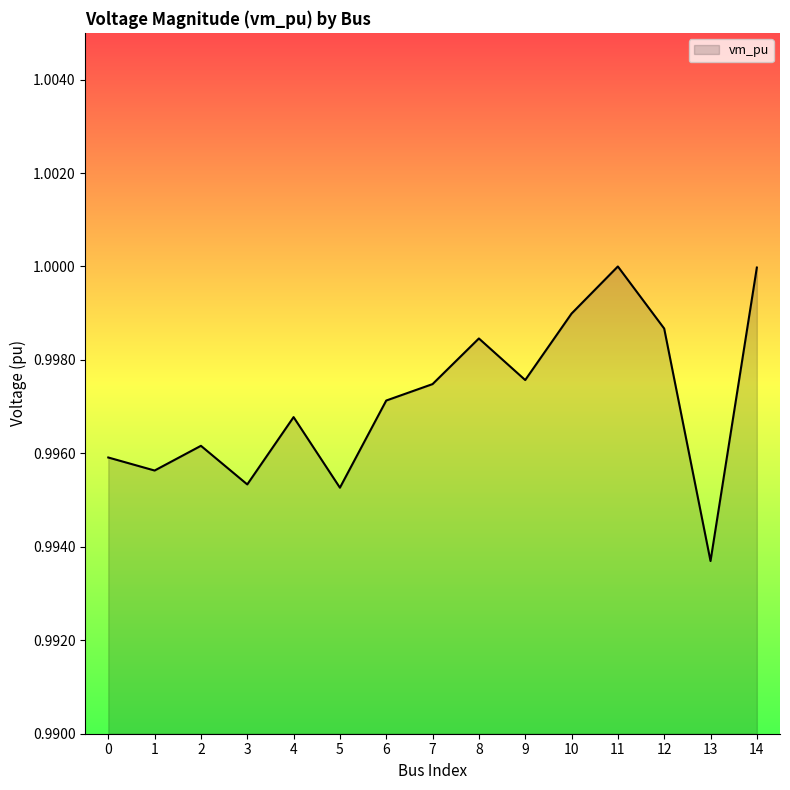

Which category has the lowest value across all series?

13